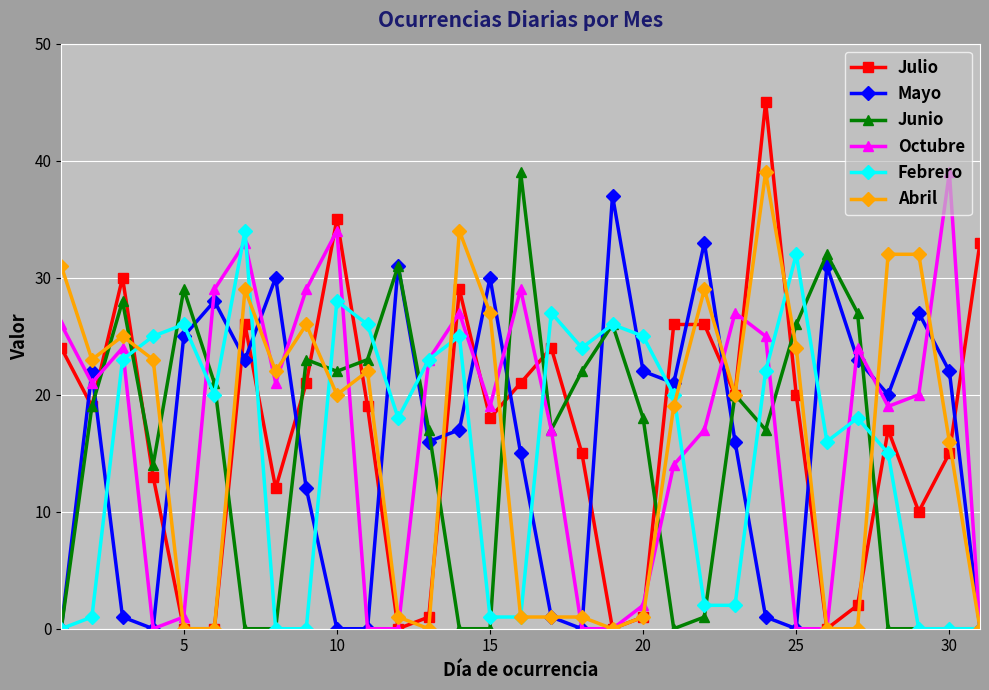

Which series has the widest spread of values?

Julio